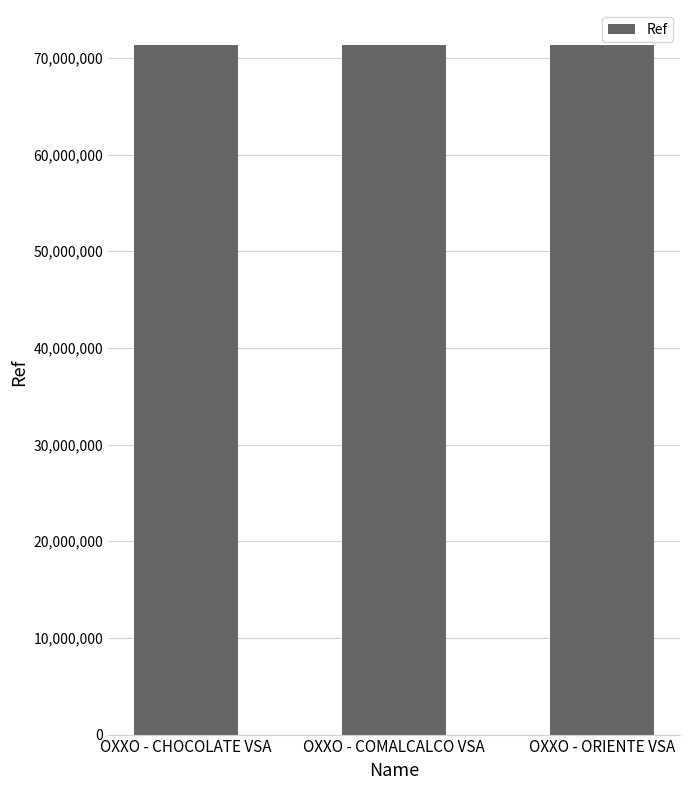

True or false: the data shows 108055077 at OXXO - COMALCALCO VSA.

False